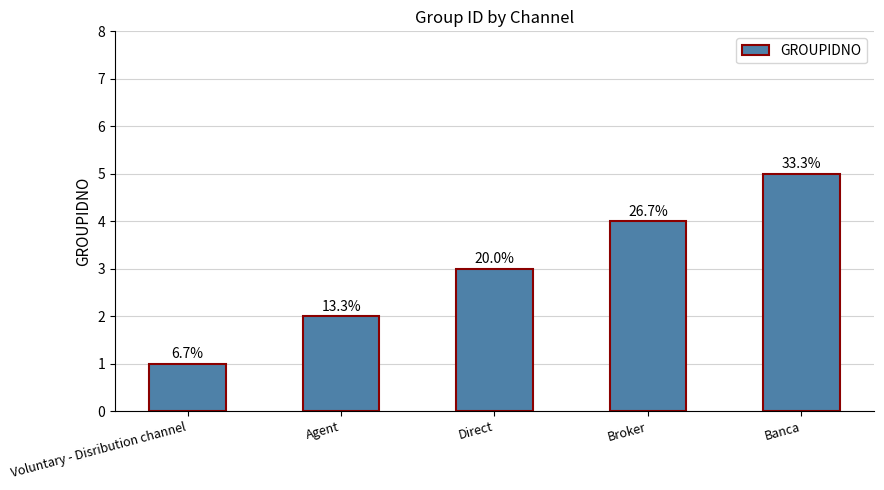

Which category has the highest value across all series?

Banca